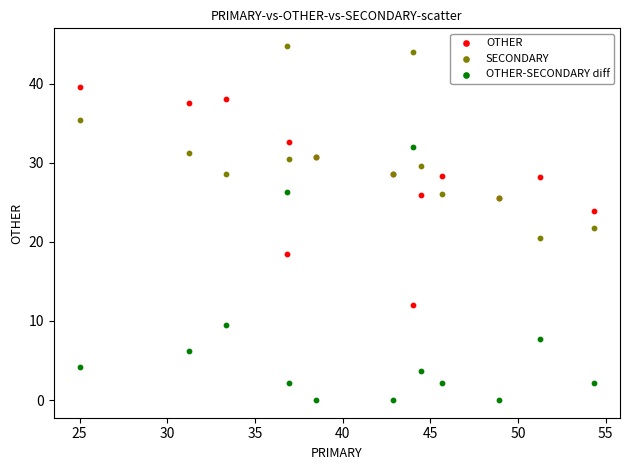

Which series contains the highest Y value?

SECONDARY